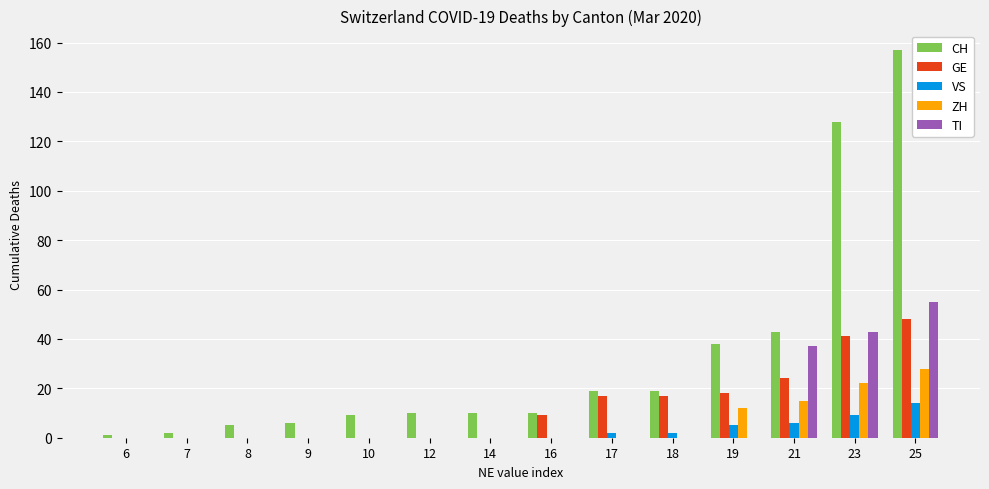

What are all the series names shown in the legend?

CH, GE, VS, ZH, TI